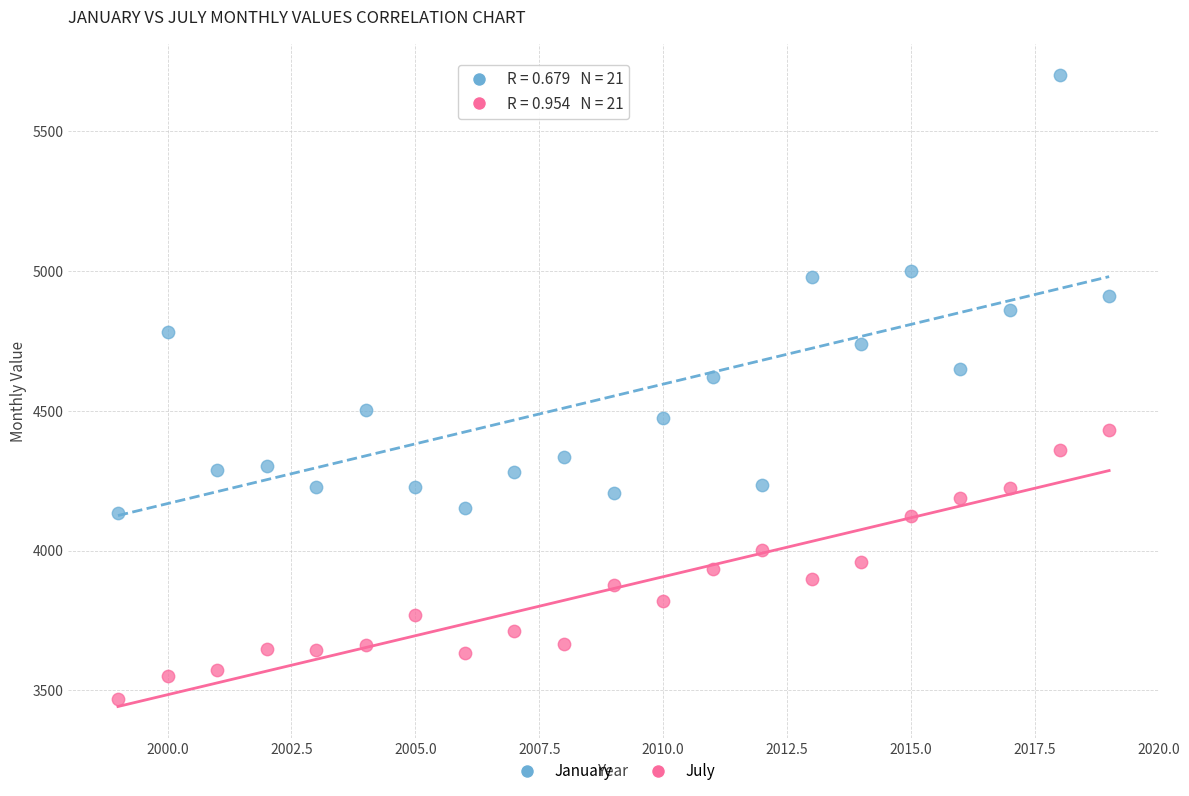

What are all the series names shown in the legend?

January, July